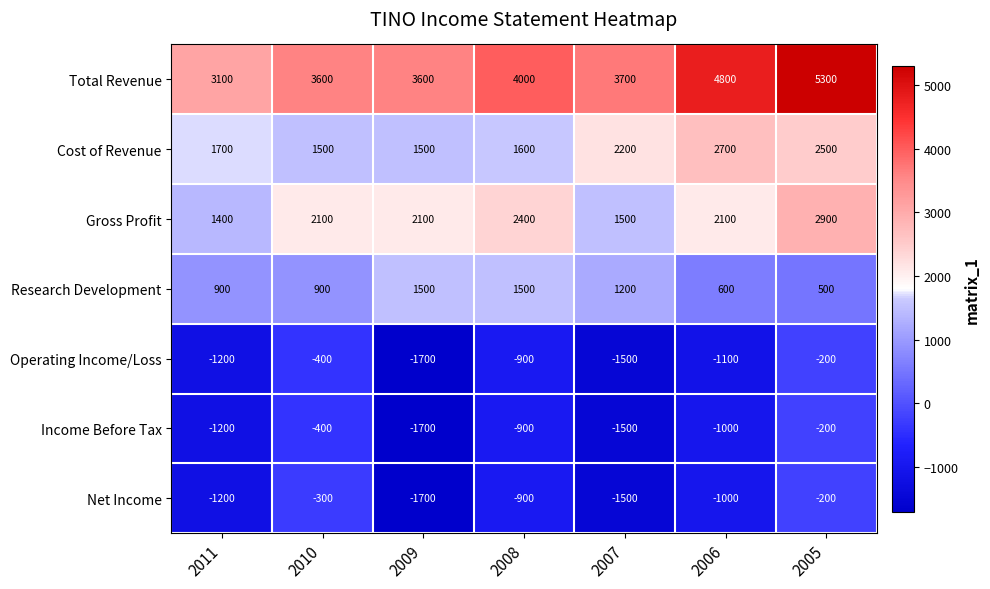

What is the difference between the Net Income values at 2011 and 2006?

200